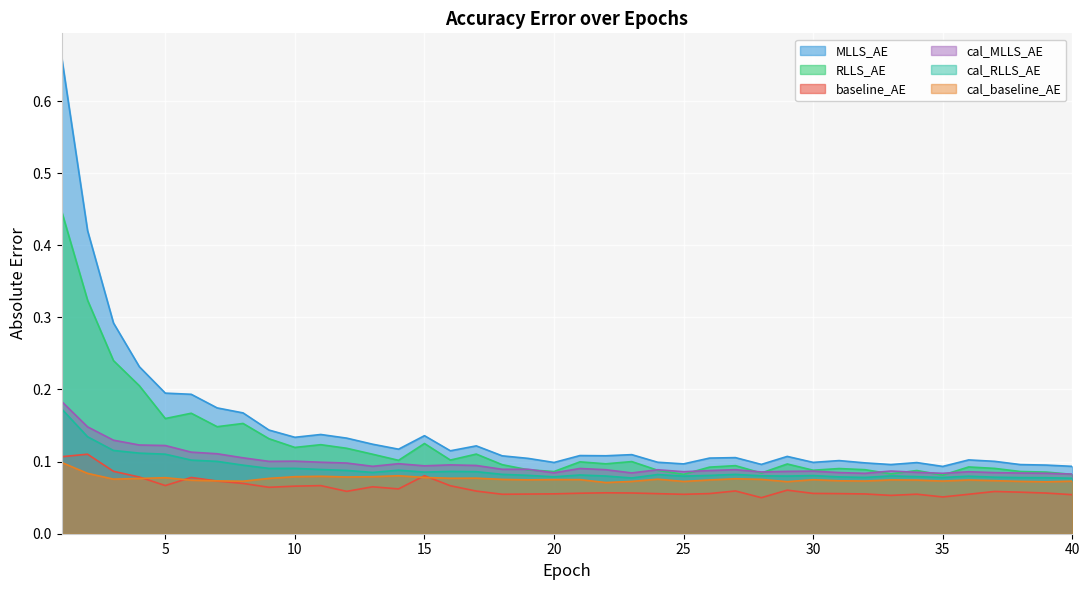

Where is the first local minimum for MLLS_AE?

10